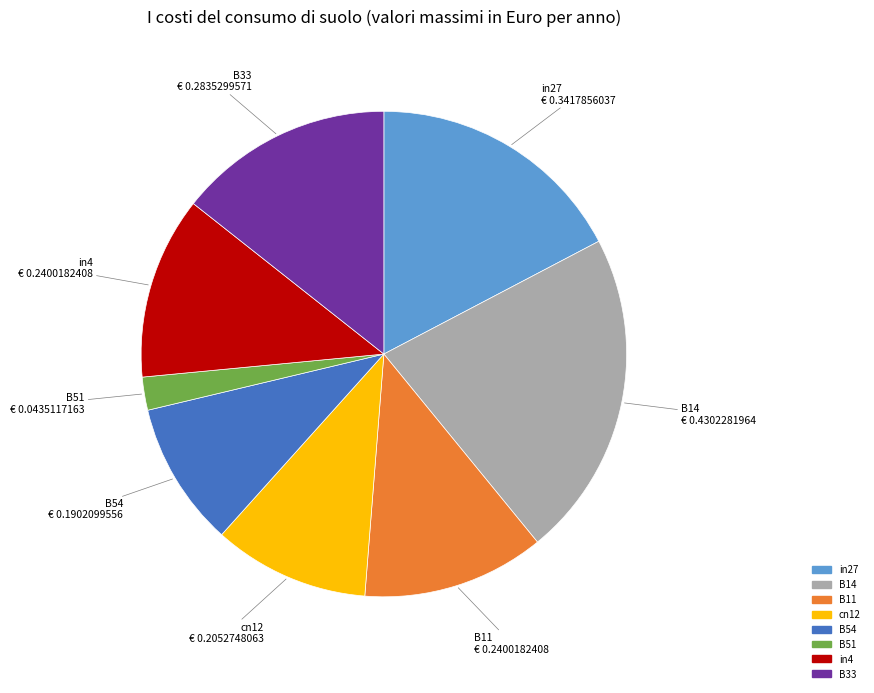

Which has a higher value, B54 or B51?

B54